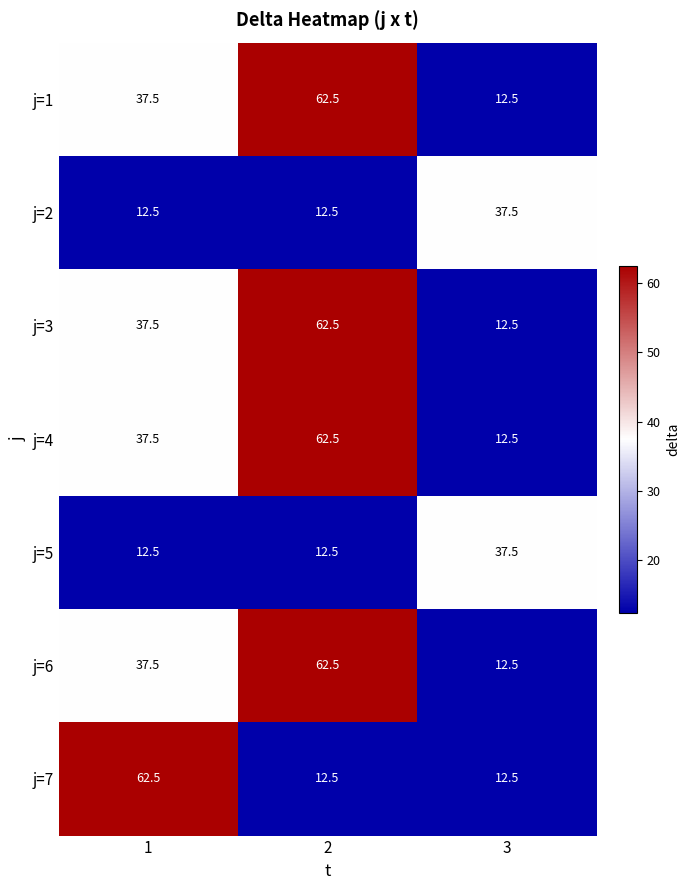

At which category is the sum across all series the highest?

2